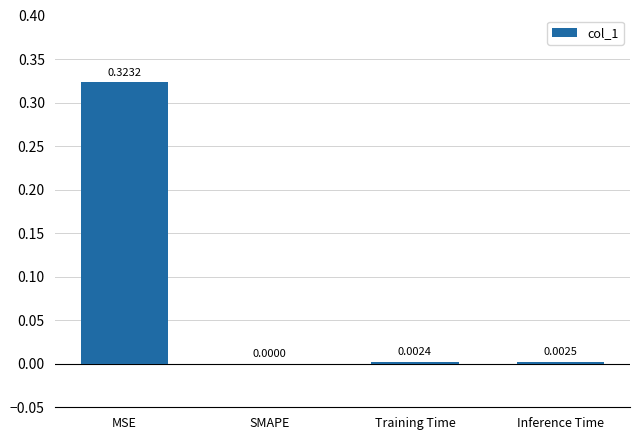

Where is the data nearest to the value 0?

SMAPE